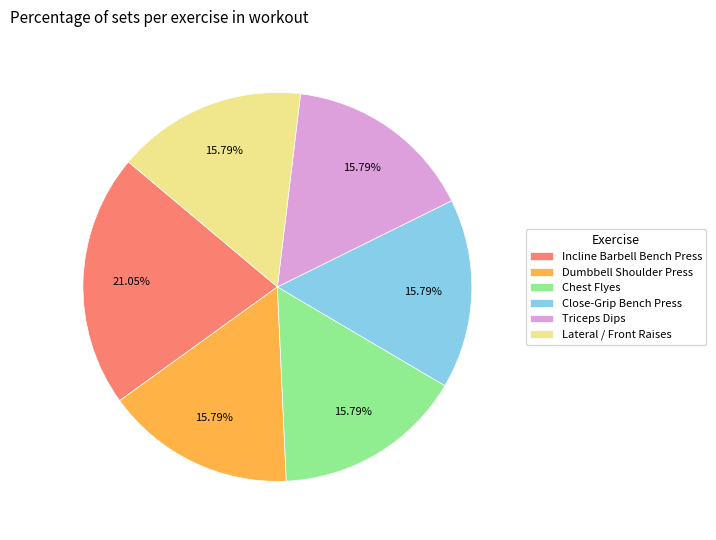

To the nearest percent, what percentage of the pie is Chest Flyes?

16%